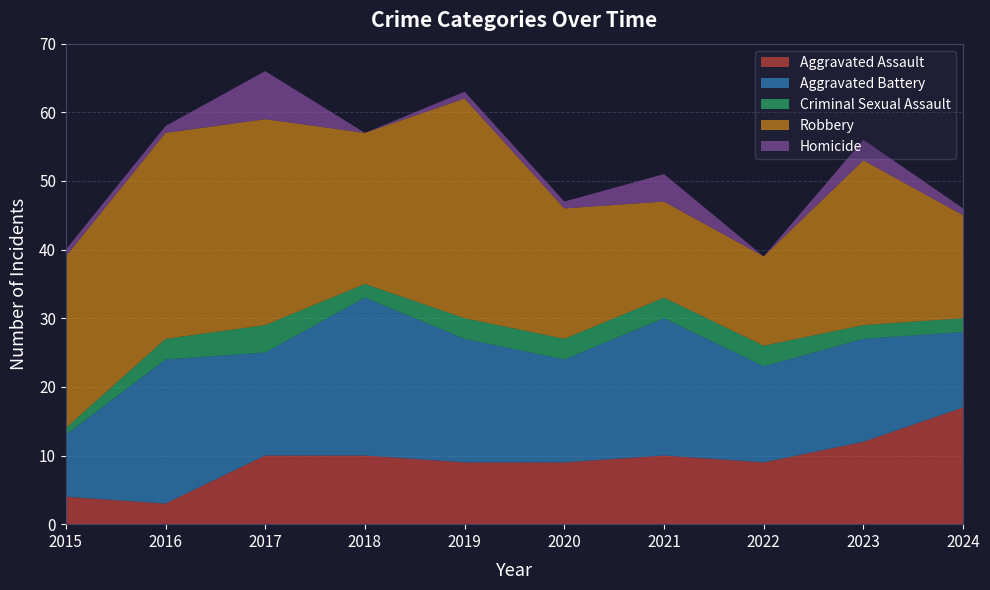

Reading left to right, extract all data points from this chart.

Aggravated Assault: 4	3	10	10	9	9	10	9	12	17
Aggravated Battery: 9	21	15	23	18	15	20	14	15	11
Criminal Sexual Assault: 1	3	4	2	3	3	3	3	2	2
Robbery: 25	30	30	22	32	19	14	13	24	15
Homicide: 1	1	7	0	1	1	4	0	3	1